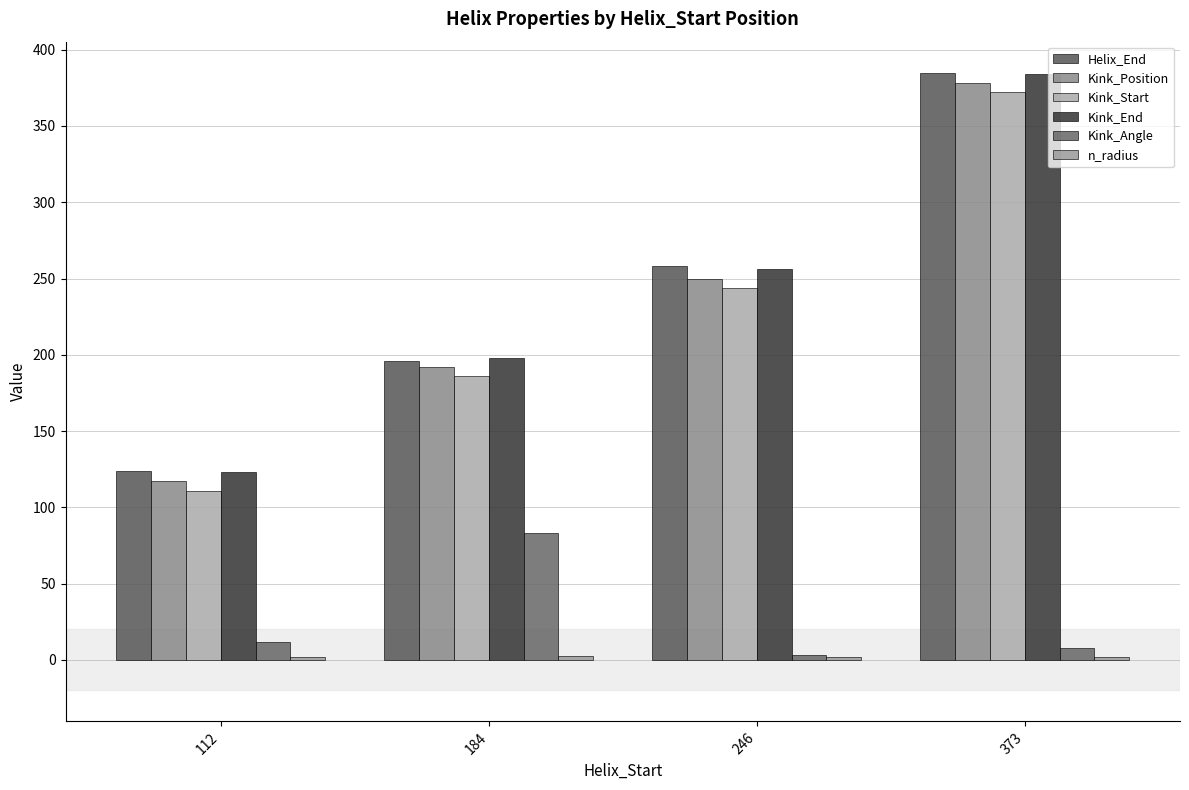

True or false: Kink_Angle has a value of 20.7 at 112.

False